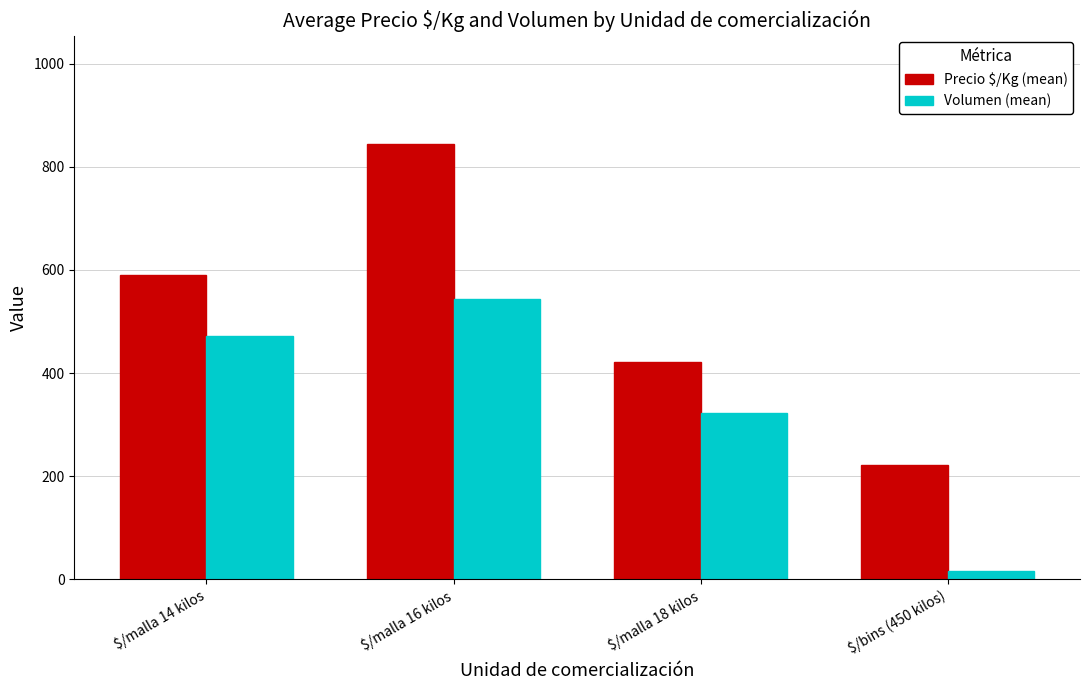

What is the average value of the Precio $/Kg (mean) series?

520